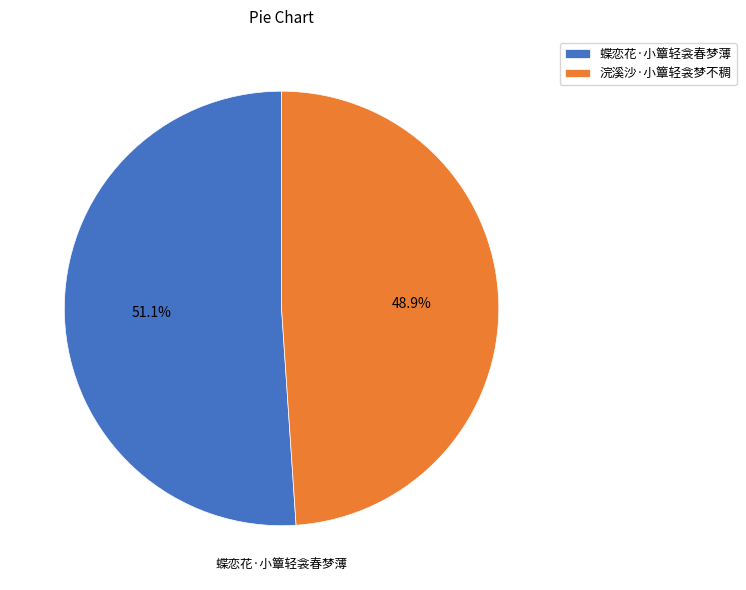

Which category accounts for the majority?

蝶恋花·小簟轻衾春梦薄